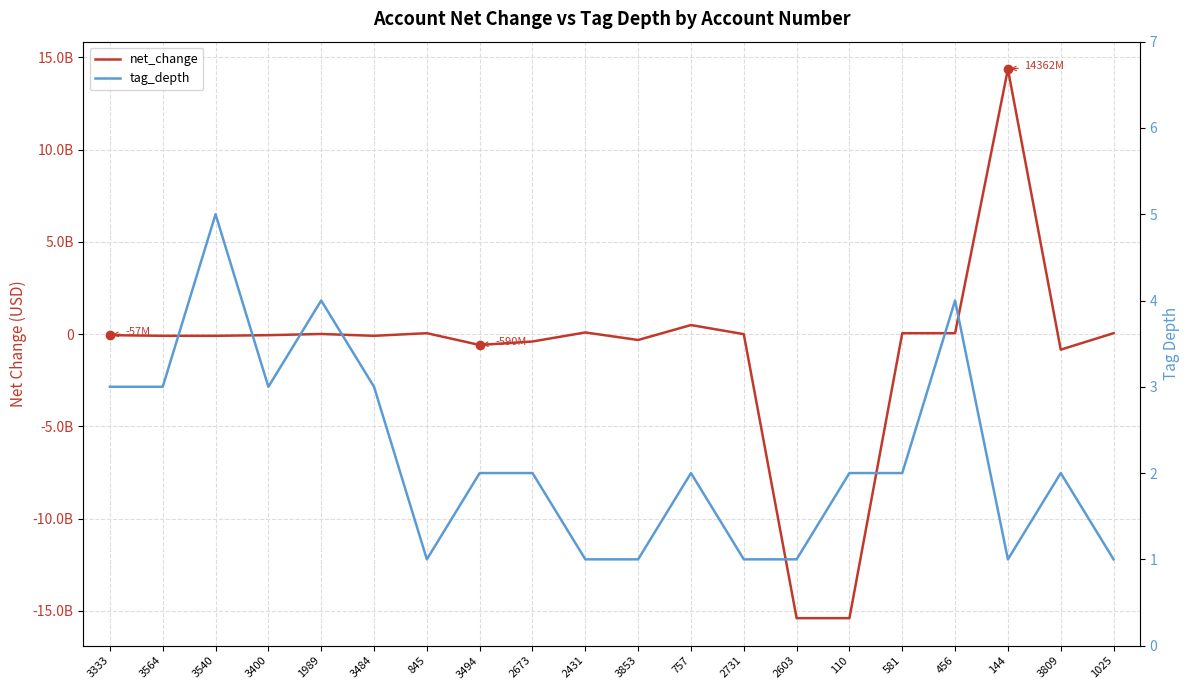

Where do net_change and tag_depth first cross each other?

3400 and 1989